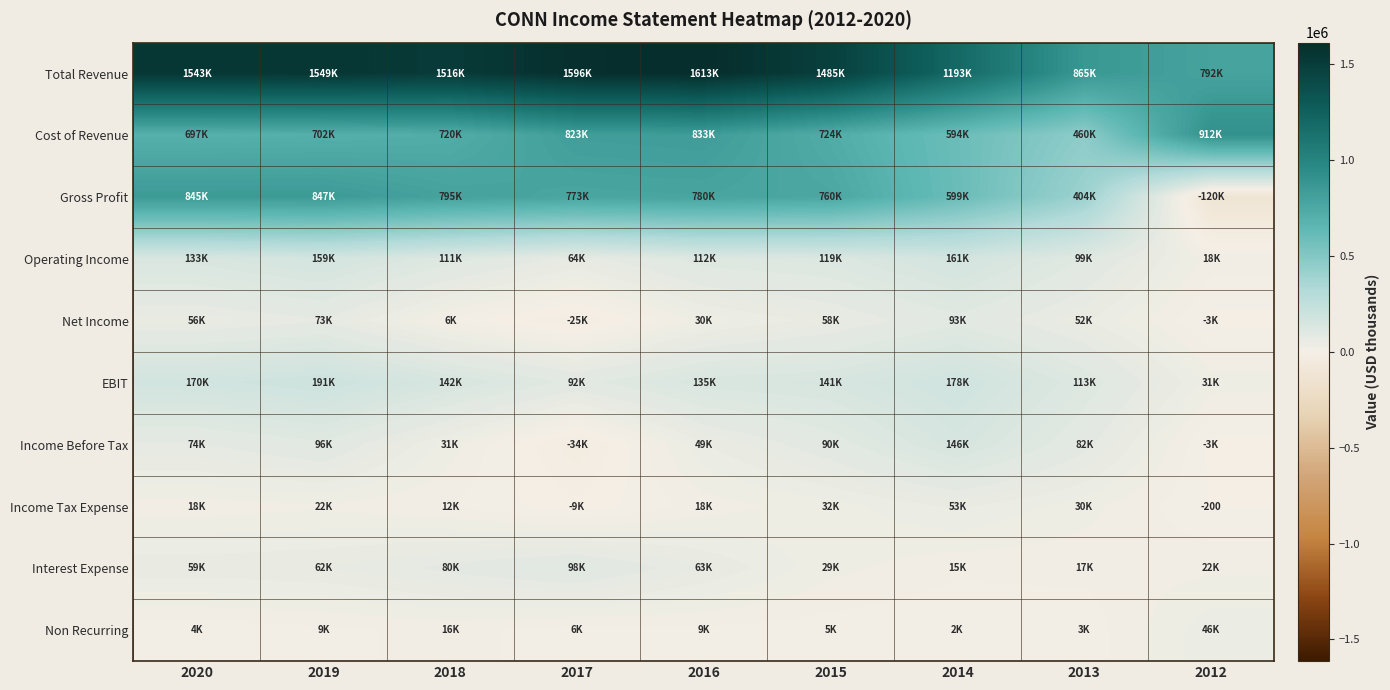

How many values in Income Tax Expense are above zero?

7